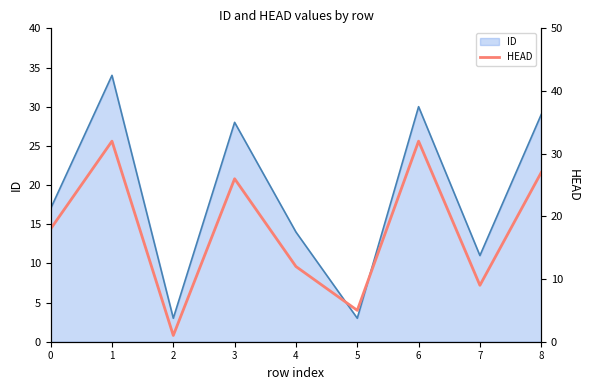

What is the average value?

18